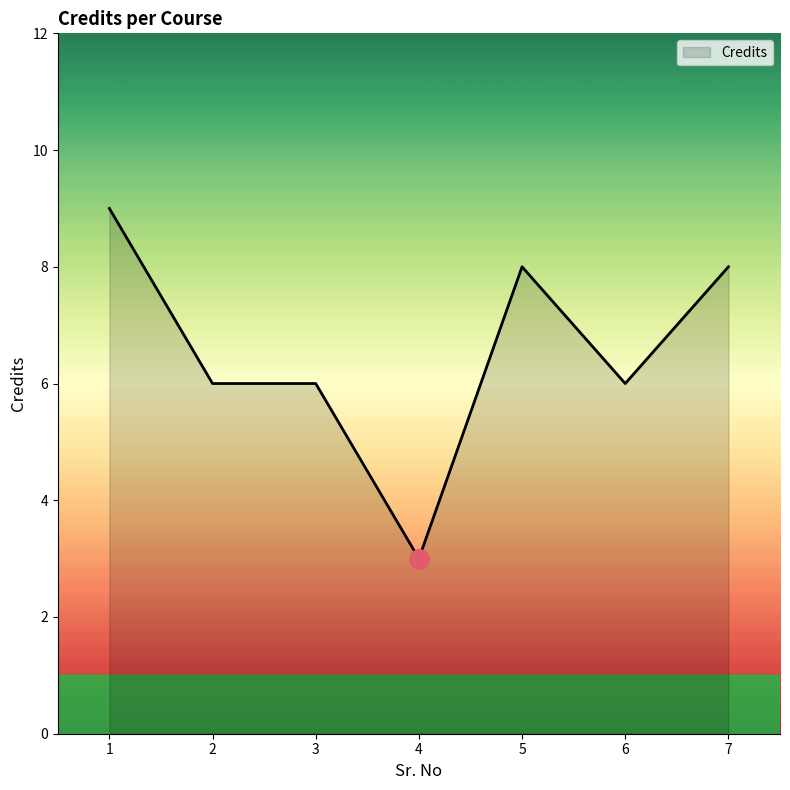

Reading left to right, list all the values displayed in this chart.

1=9	2=6	3=6	4=3	5=8	6=6	7=8